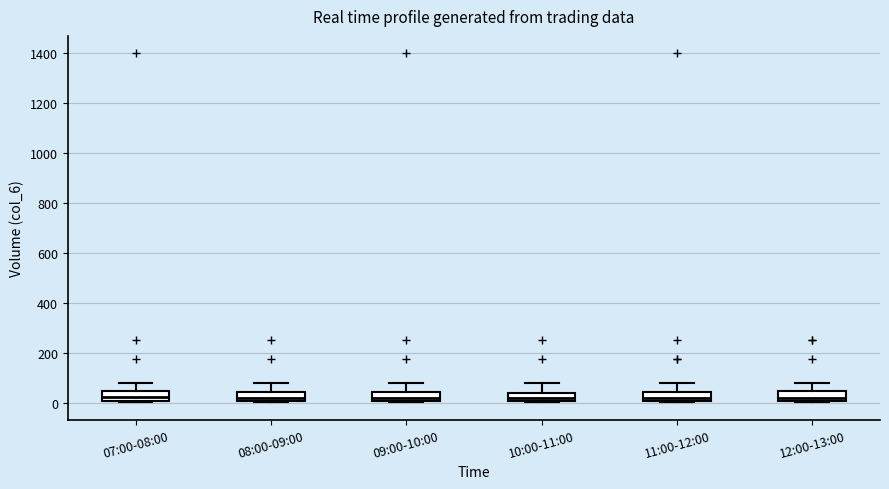

Where does the median line of the box for 08:00-09:00 sit on the y-axis? The values are not printed on the chart, so give them approximately, as read against the axis.

20